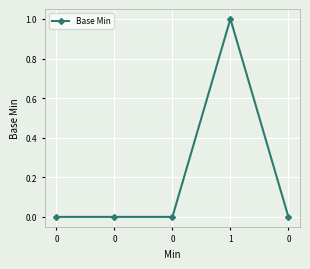

How many lines are shown in the chart?

1